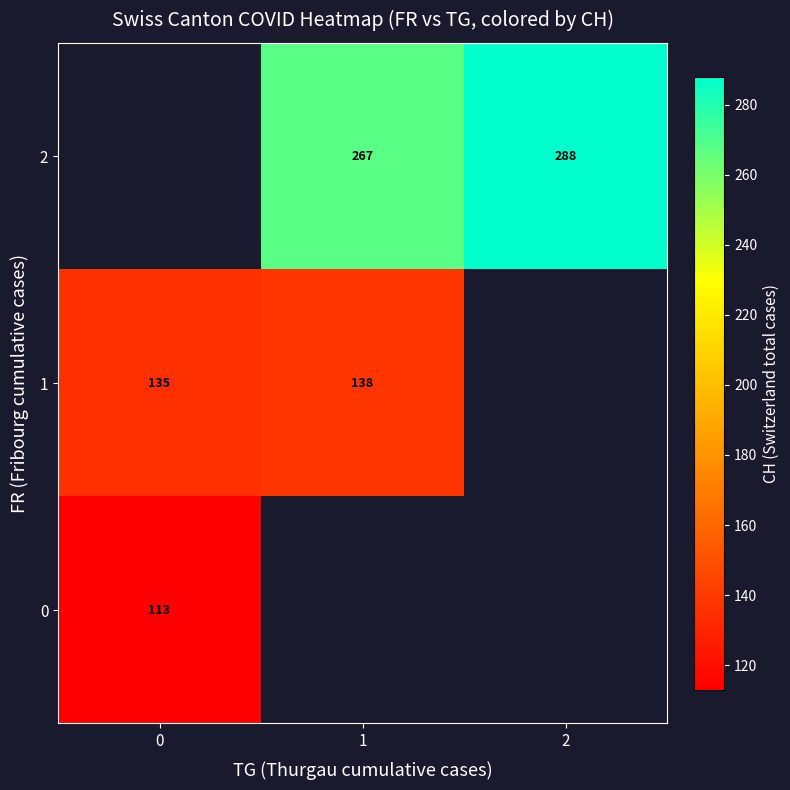

Count the number of categories in the chart.

3